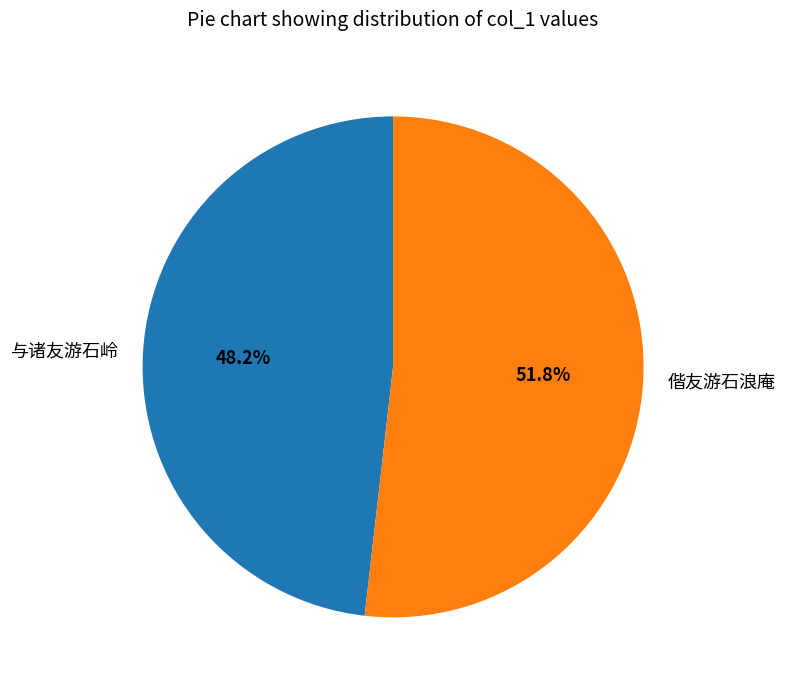

Which has a higher value, 偕友游石浪庵 or 与诸友游石岭?

偕友游石浪庵